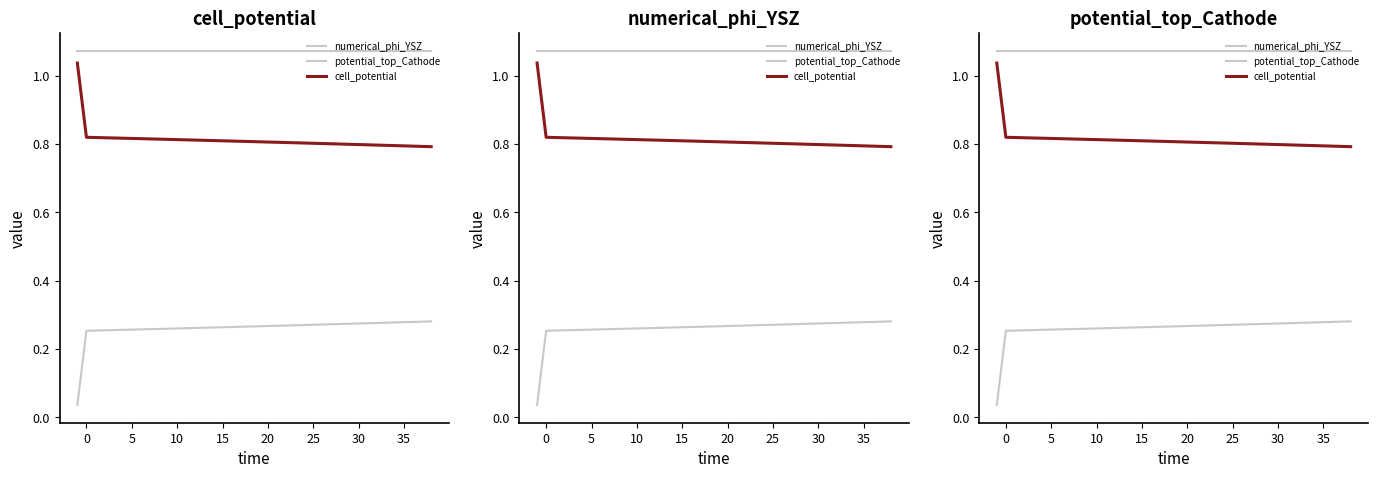

True or false: cell_potential and potential_top_Cathode cross at least once.

False